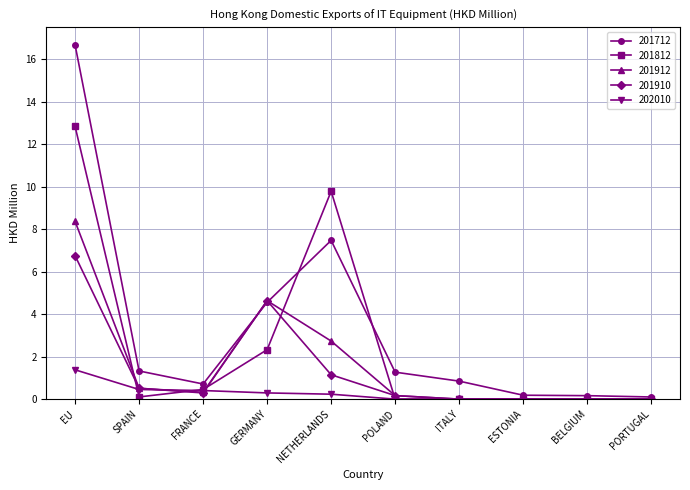

What is the spread (max minus min) of values at PORTUGAL?

0.1